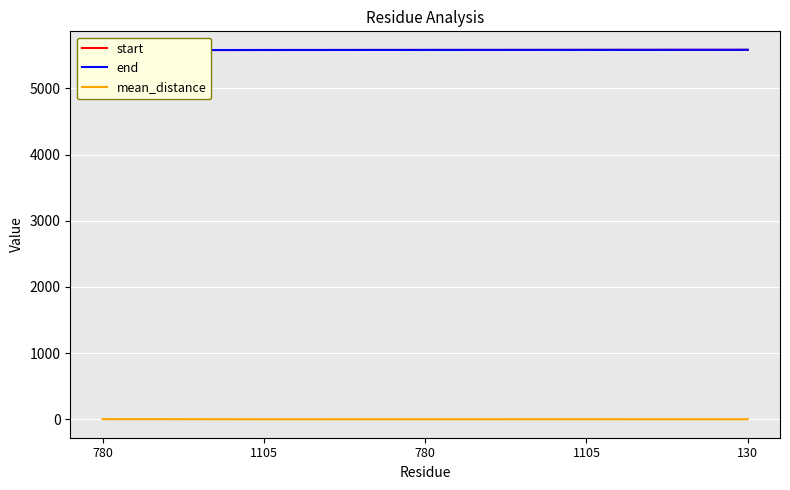

Which series has the largest range (max minus min)?

start